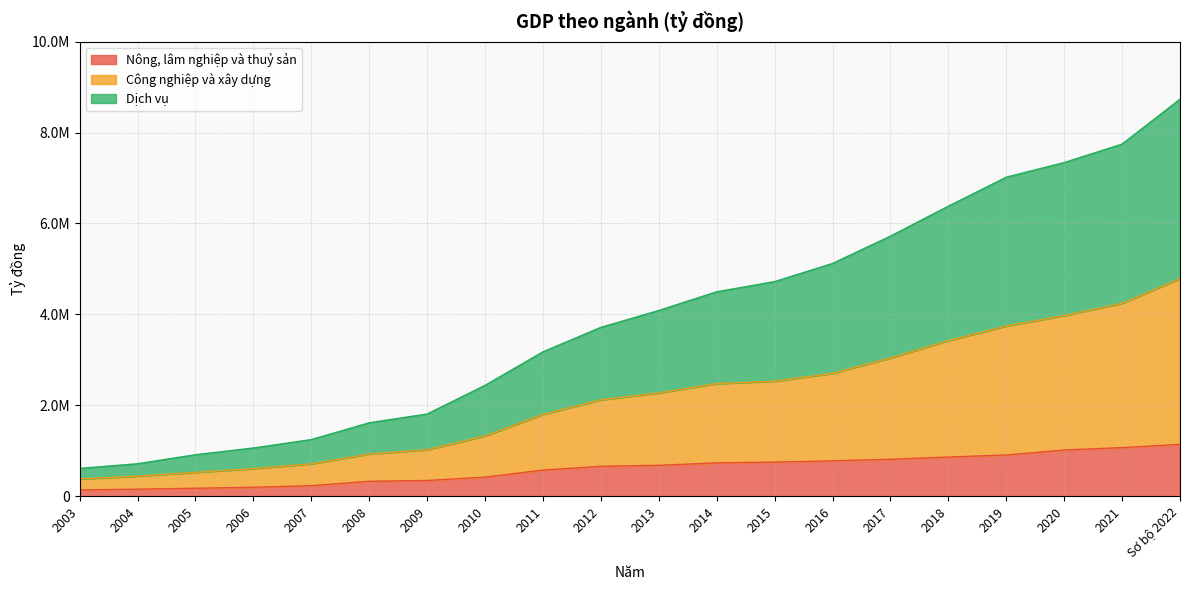

What is the sum of all Nông, lâm nghiệp và thuỷ sản values?

11995477.9